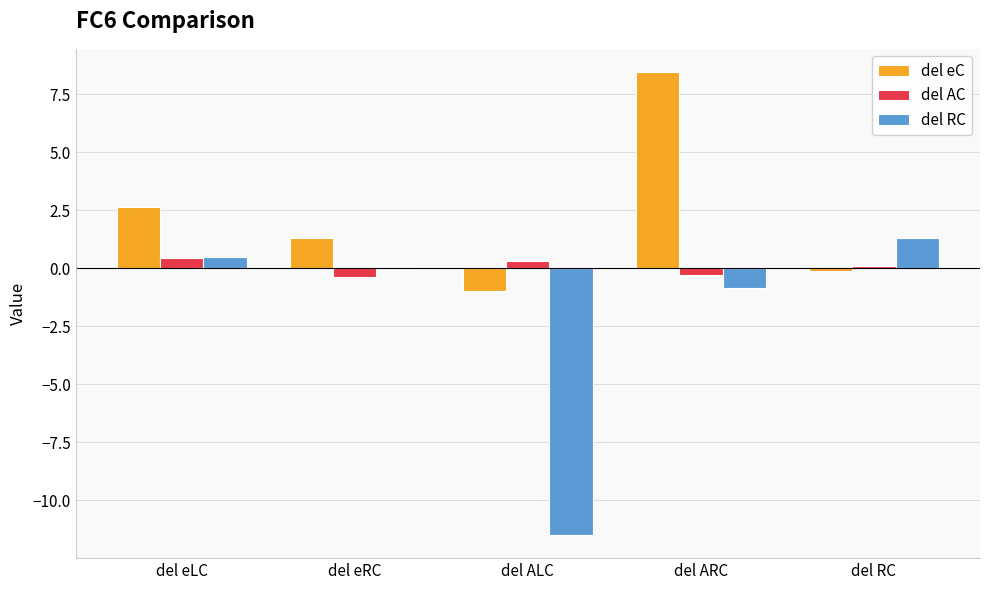

Read the del eC value at del RC.

-0.1